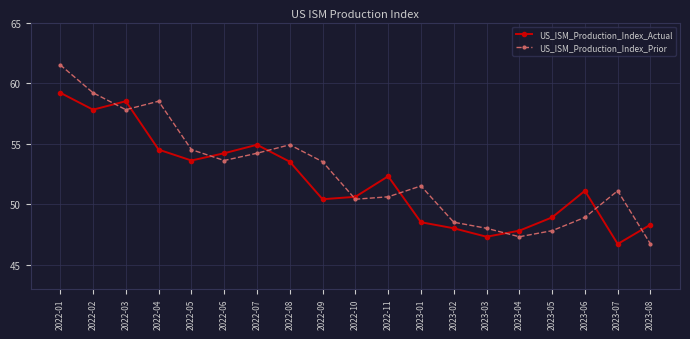

True or false: US_ISM_Production_Index_Prior has a value of 32.6 at 2023-04.

False